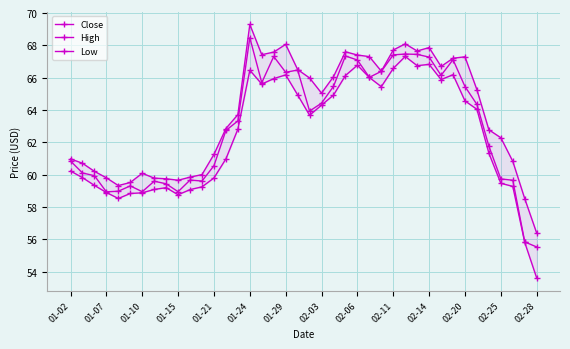

What is the maximum value shown in the chart?

69.3